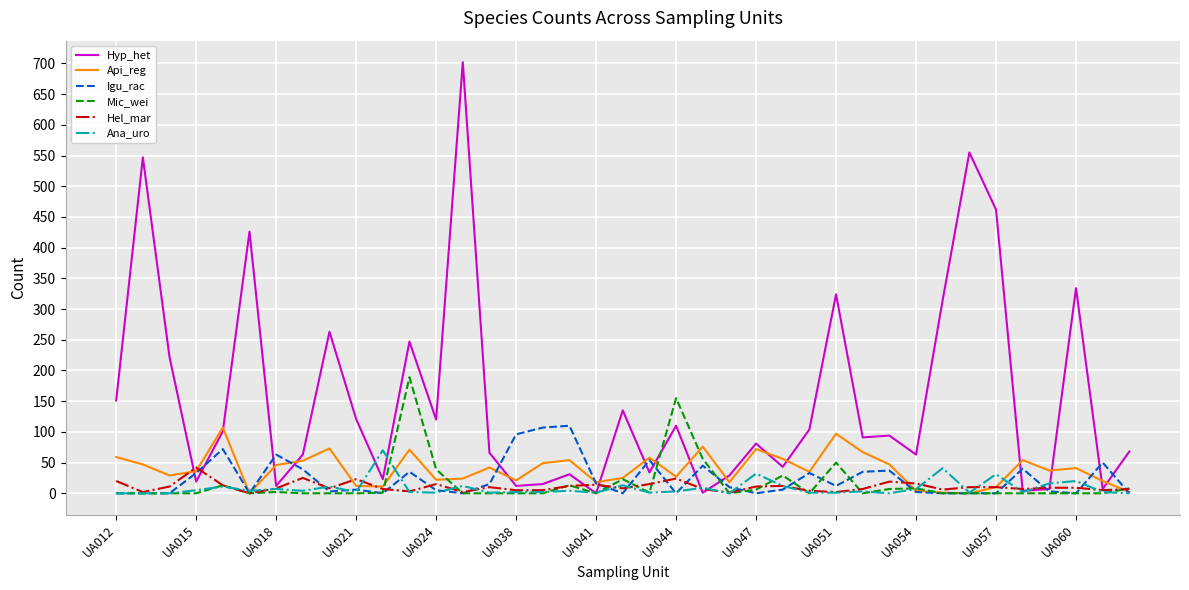

Which series has the widest spread of values?

Hyp_het